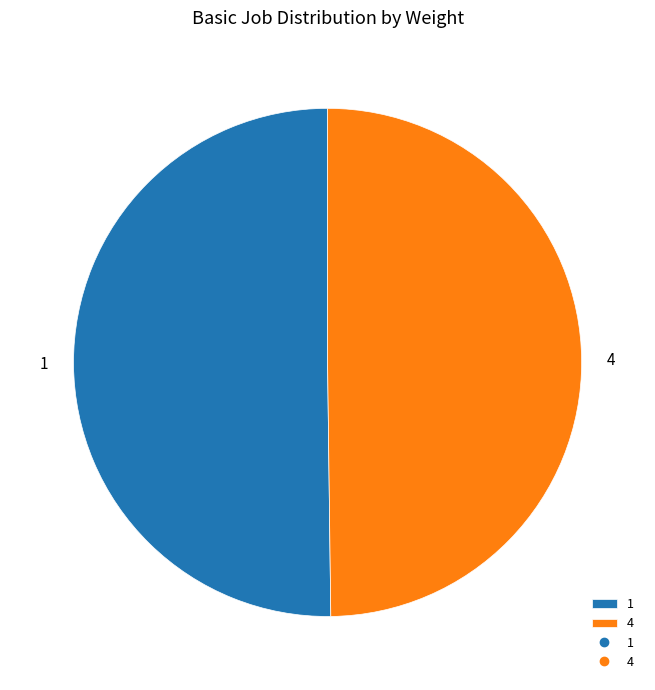

Combined, do 1 and 4 account for over 50%?

Yes